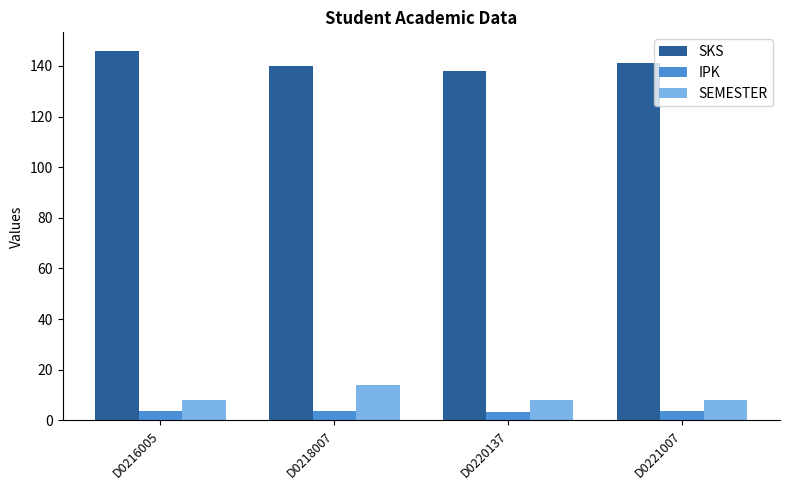

Which series has the widest spread of values?

SKS